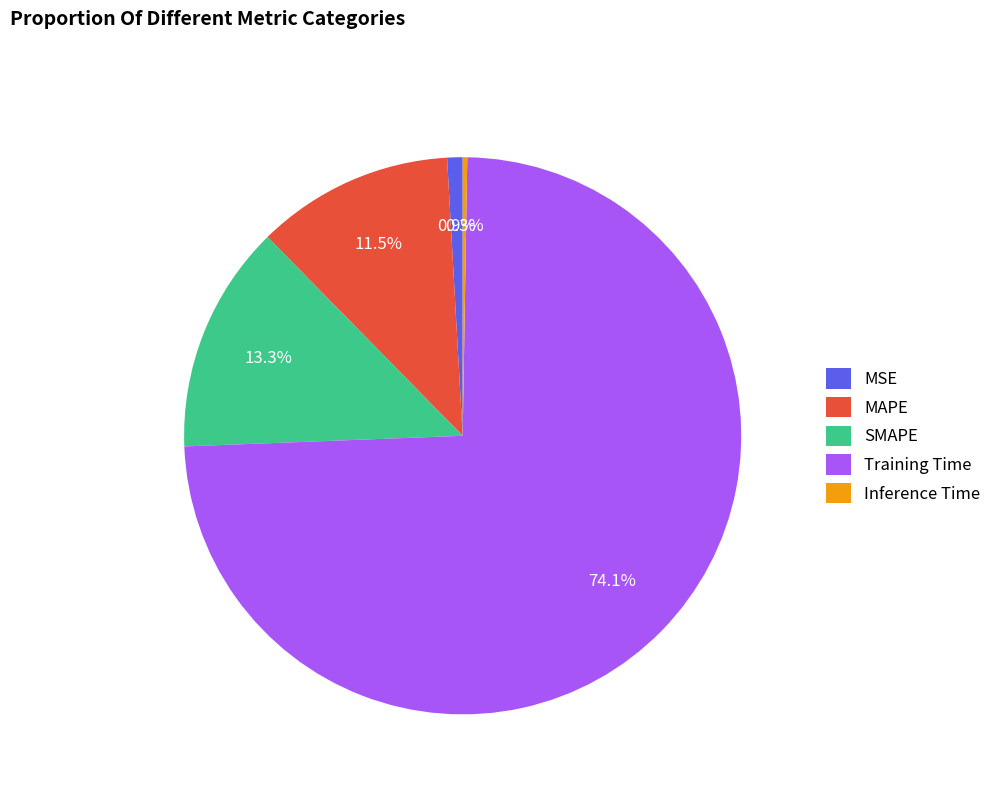

What is the majority slice?

Training Time